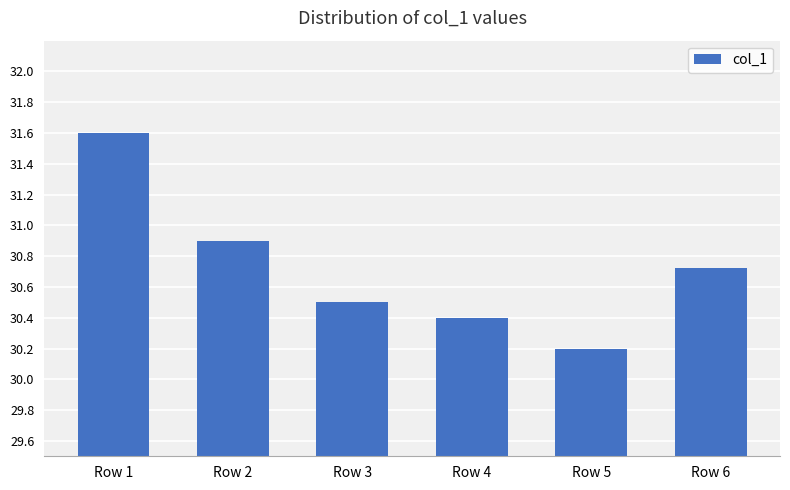

Between Row 3 and Row 4, which is larger?

Row 3